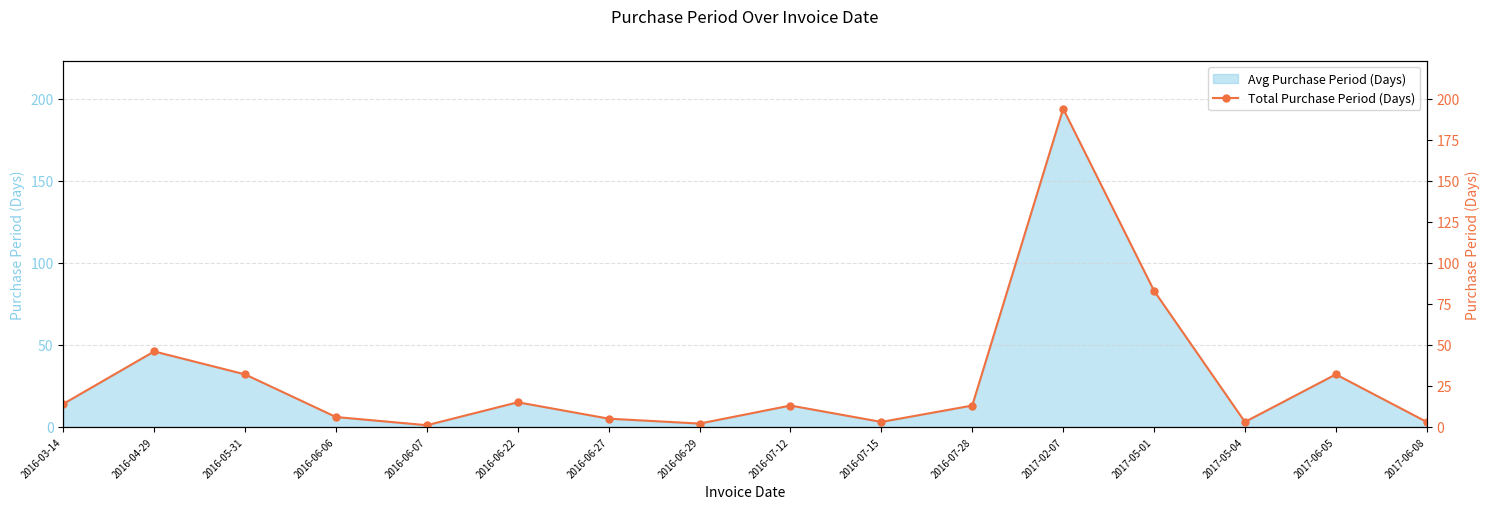

List the labels in order of value, smallest first.

2016-06-07, 2016-06-29, 2016-07-15, 2017-05-04, 2017-06-08, 2016-06-27, 2016-06-06, 2016-07-12, 2016-07-28, 2016-03-14, 2016-06-22, 2016-05-31, 2017-06-05, 2016-04-29, 2017-05-01, 2017-02-07